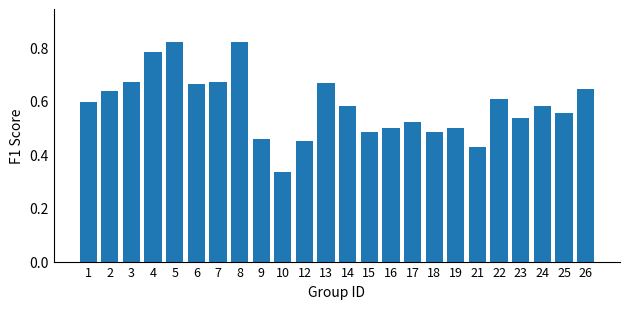

True or false: the data shows 0.6 at 2.

True